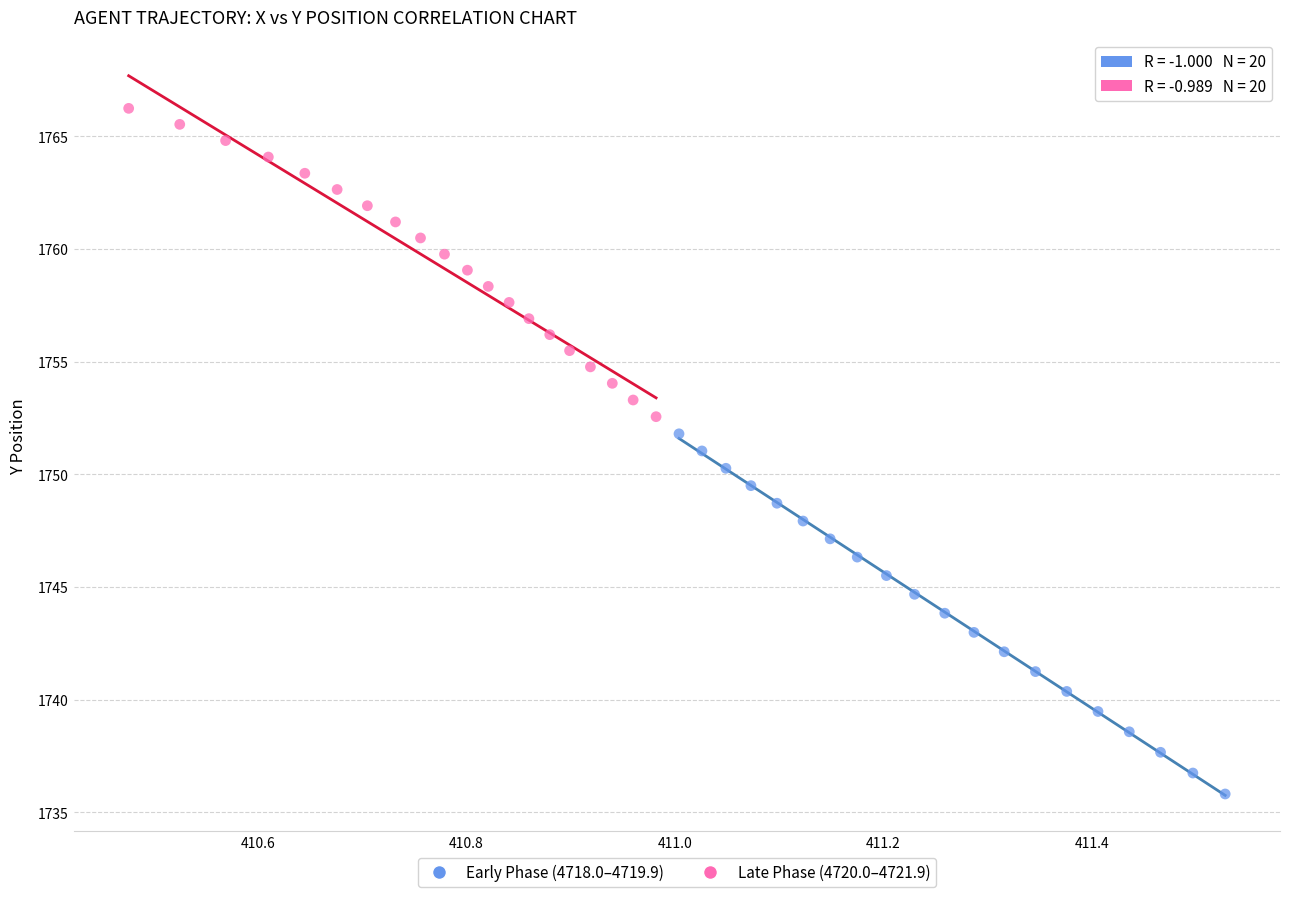

What are all the series names shown in the legend?

Early Phase (4718.0–4719.9), Late Phase (4720.0–4721.9)